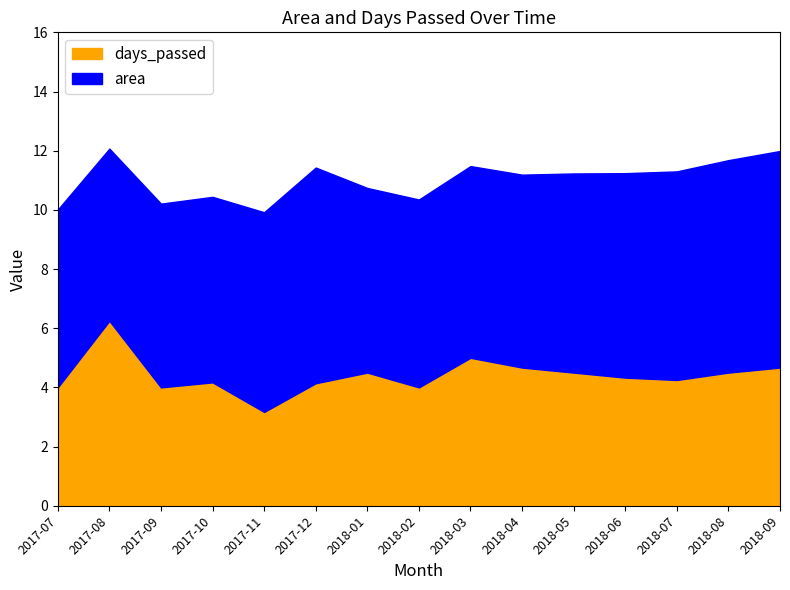

Where is the first local maximum for days_passed?

2017-08